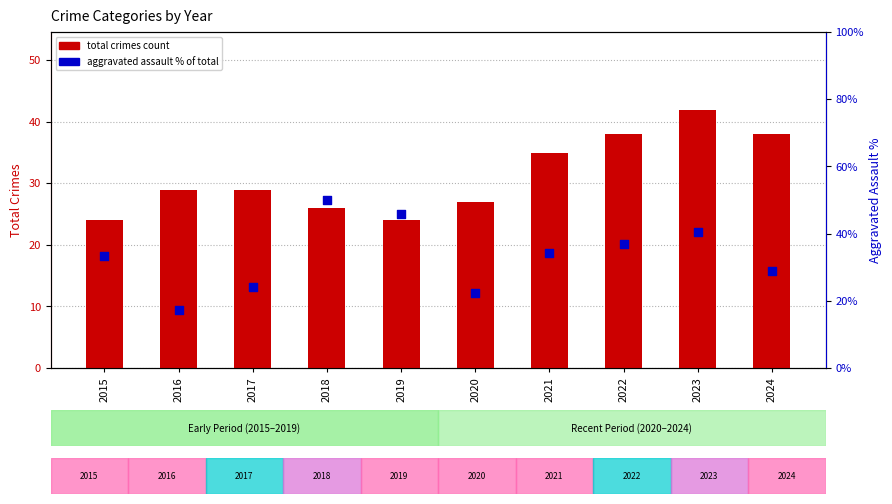

What are all the series names shown in the legend?

Total crimes, Aggravated Assault %